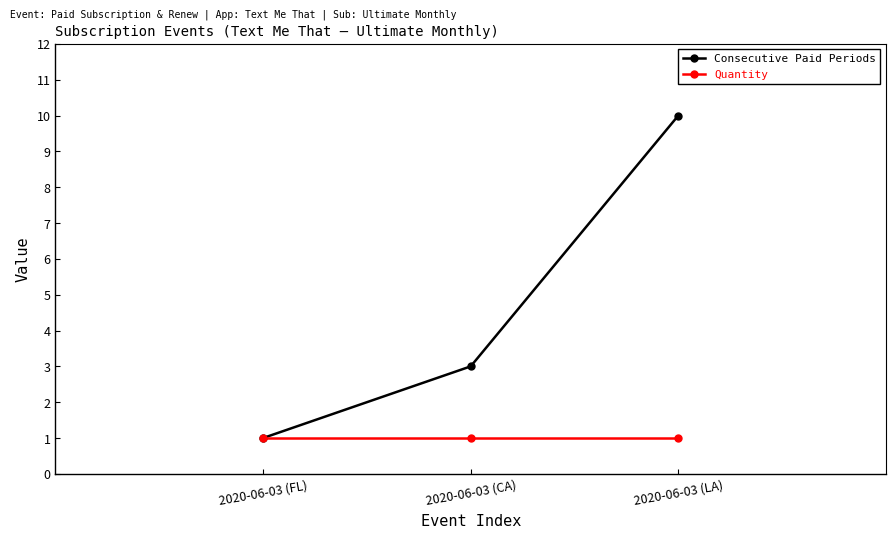

List the series in order of their overall mean, lowest first.

Quantity, Consecutive Paid Periods